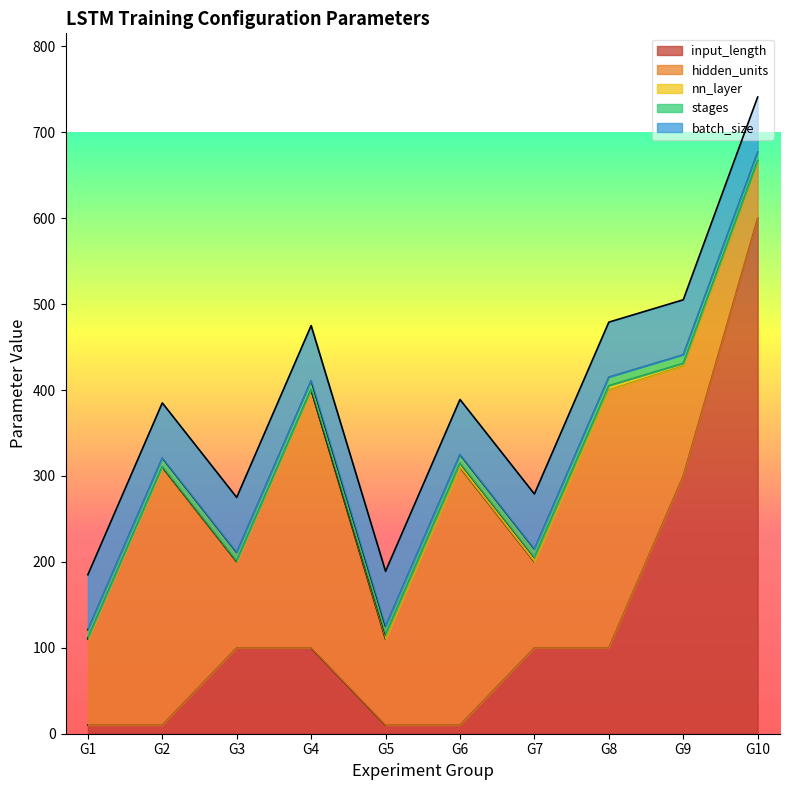

At G6, list the series in order from largest to smallest.

hidden_units, batch_size, input_length, stages, nn_layer